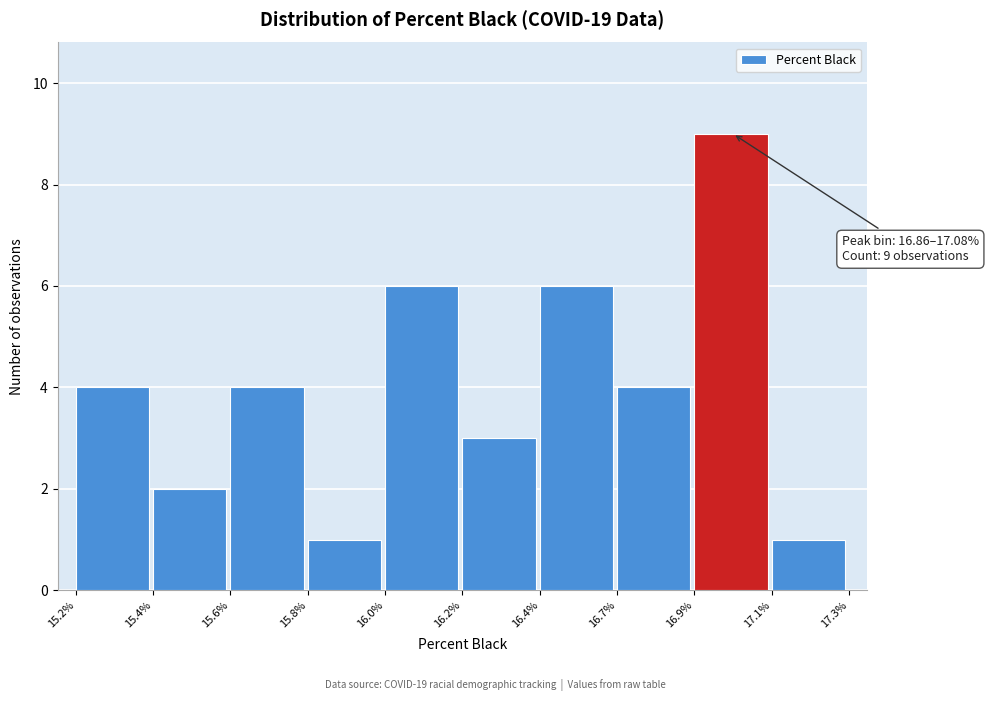

Reading left to right, extract all data points from this chart.

15.2%=4	15.4%=2	15.6%=4	15.8%=1	16.0%=6	16.2%=3	16.4%=6	16.7%=4	16.9%=9	17.1%=1